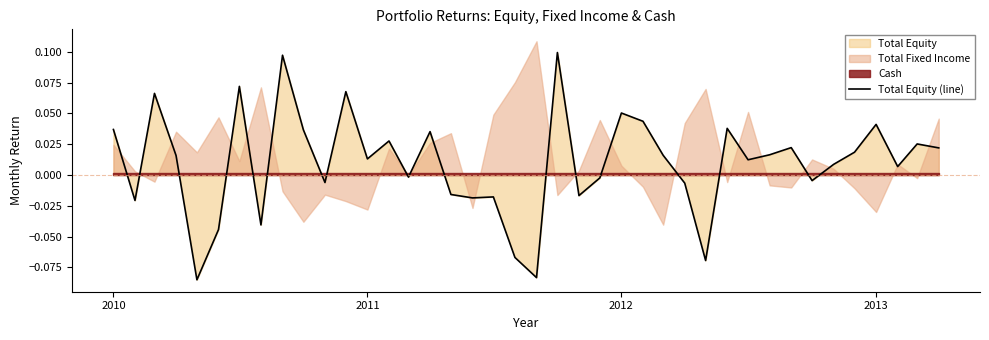

What is the sum of all values?

0.4